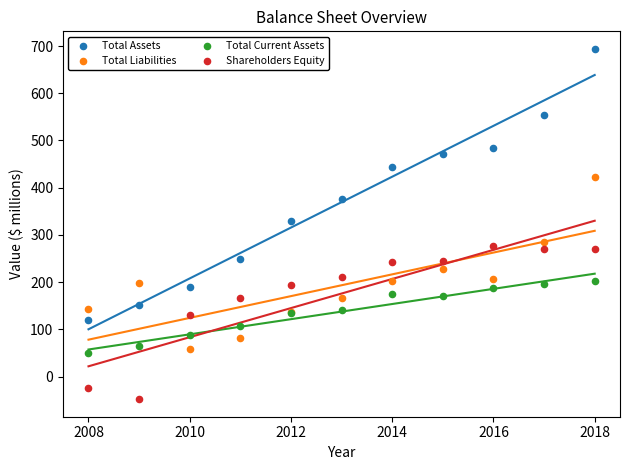

Which series contains the lowest Y value?

Shareholders Equity